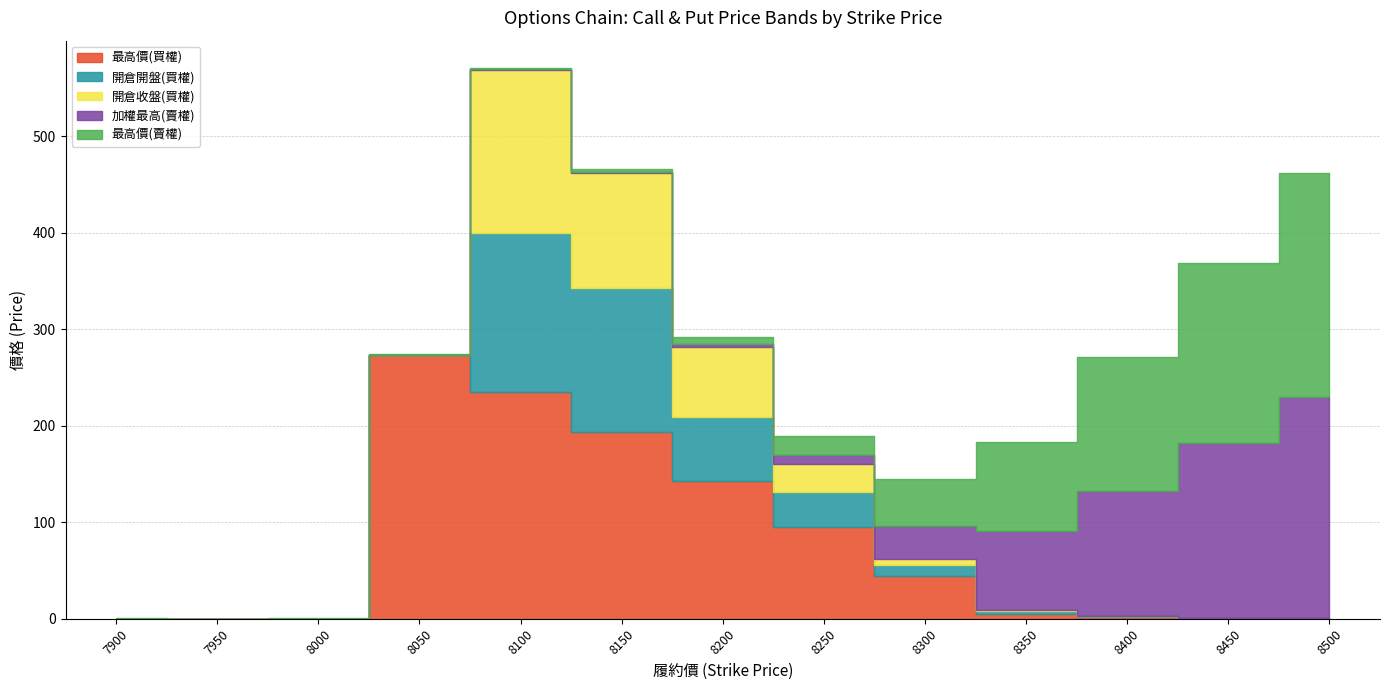

Rank the categories by 加權最高(賣權) value from highest to lowest.

8500, 8450, 8400, 8350, 8300, 8250, 8200, 8150, 8100, 8050, 7900, 8000, 7950